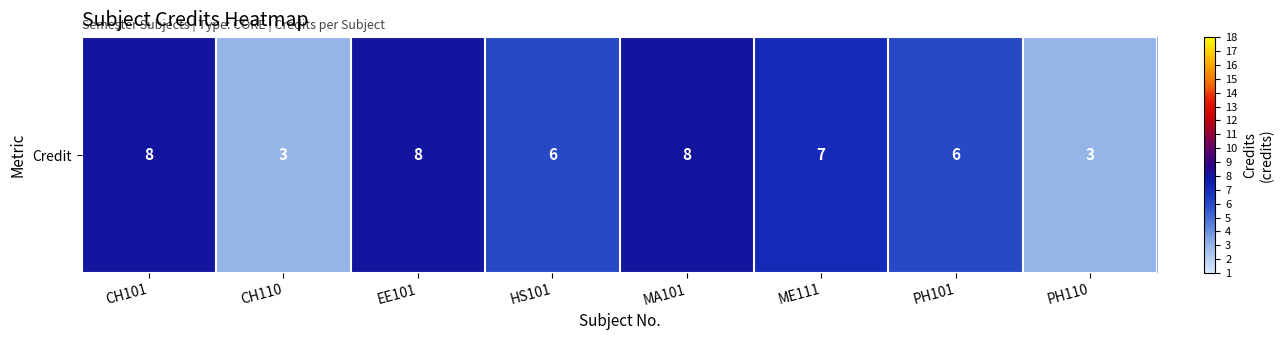

Rank the categories by value from highest to lowest.

CH101, EE101, MA101, ME111, HS101, PH101, CH110, PH110